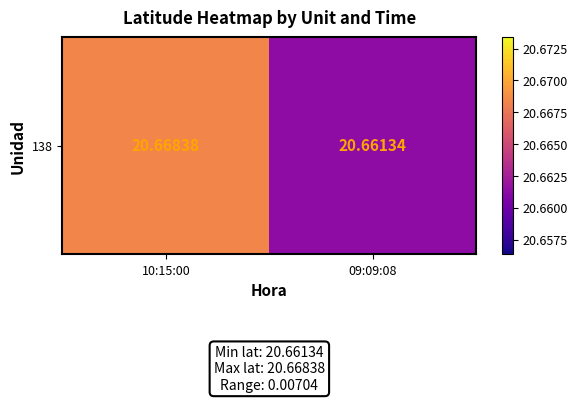

What is the average value?

20.7